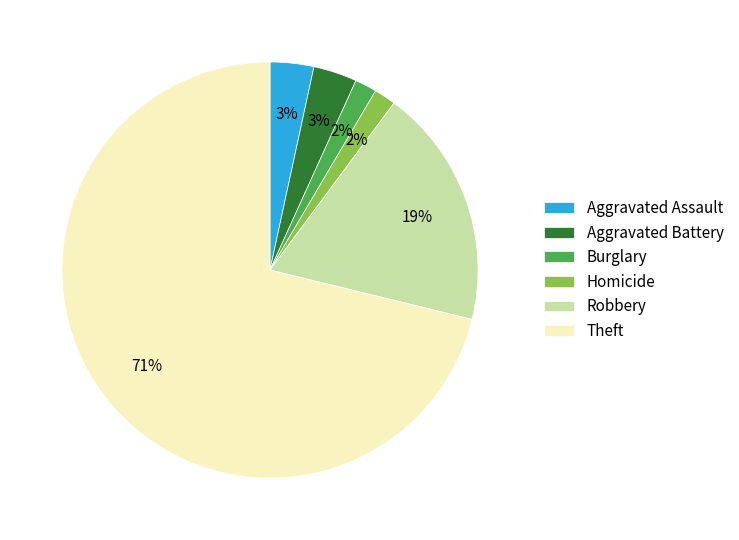

To the nearest percent, what is the difference between the Theft and Burglary slice percentages?

69%